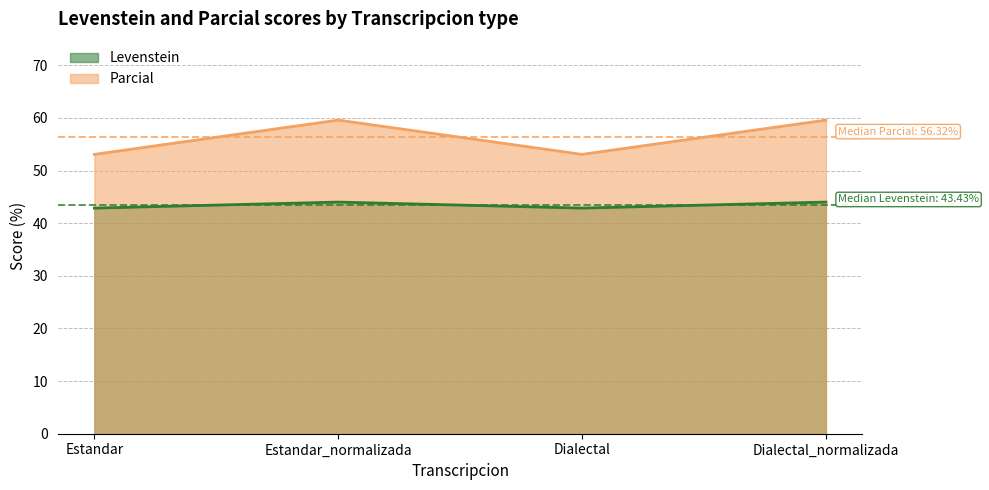

What is the value of the Levenstein point at the 3rd from the left?

42.9